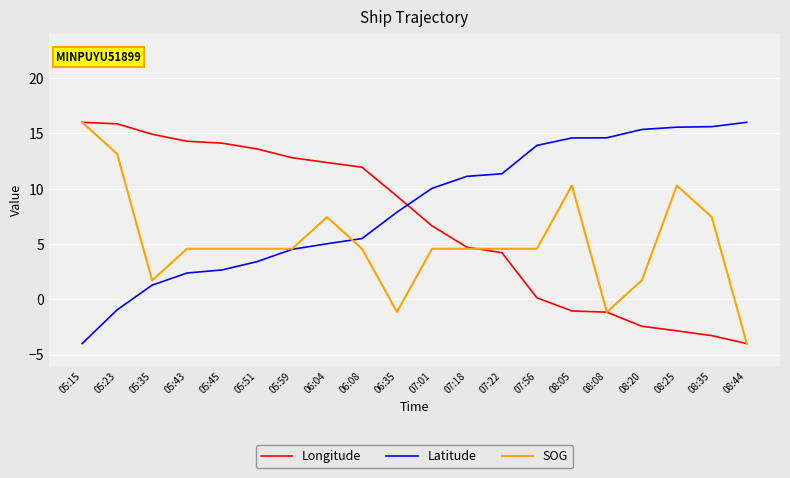

Read the Latitude value at 07:22.

11.3